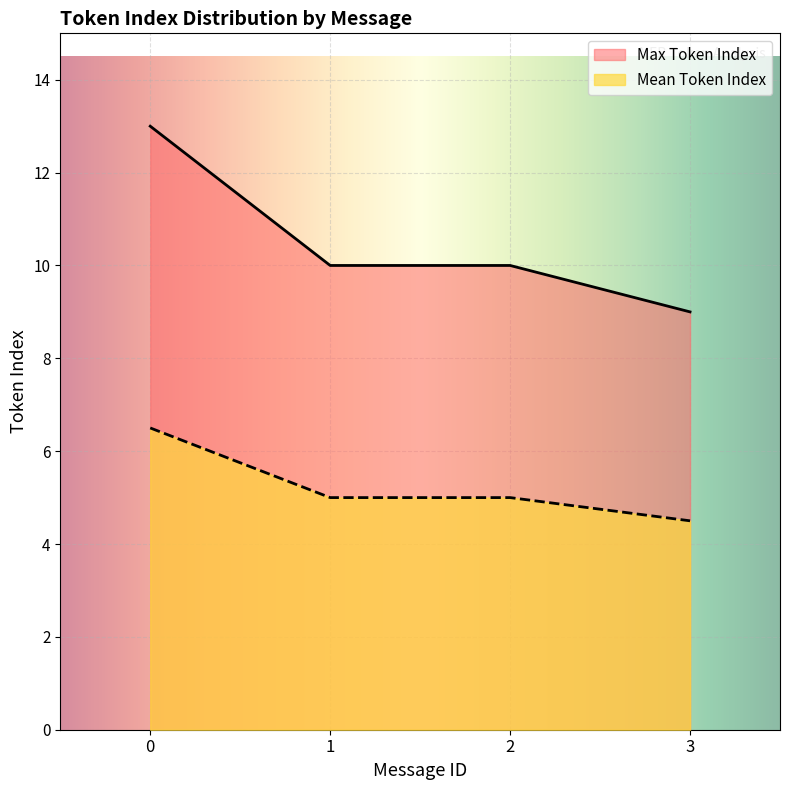

Does the chart display data point markers on the line(s)?

No